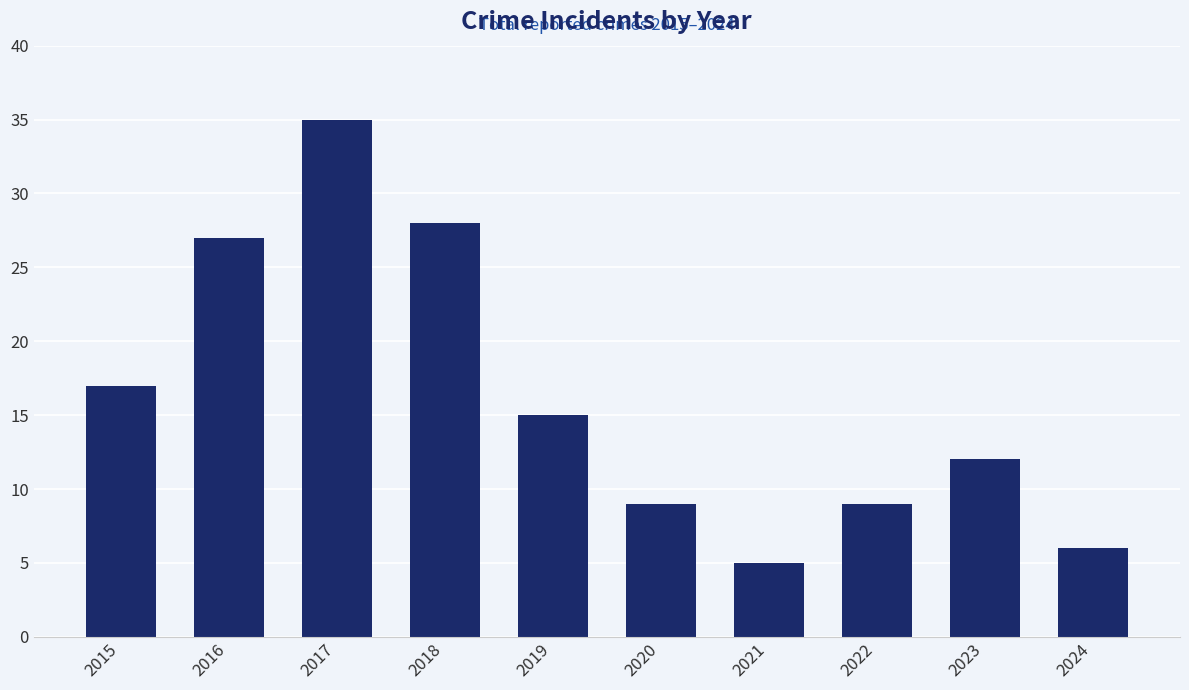

Which has a higher value, 2022 or 2018?

2018